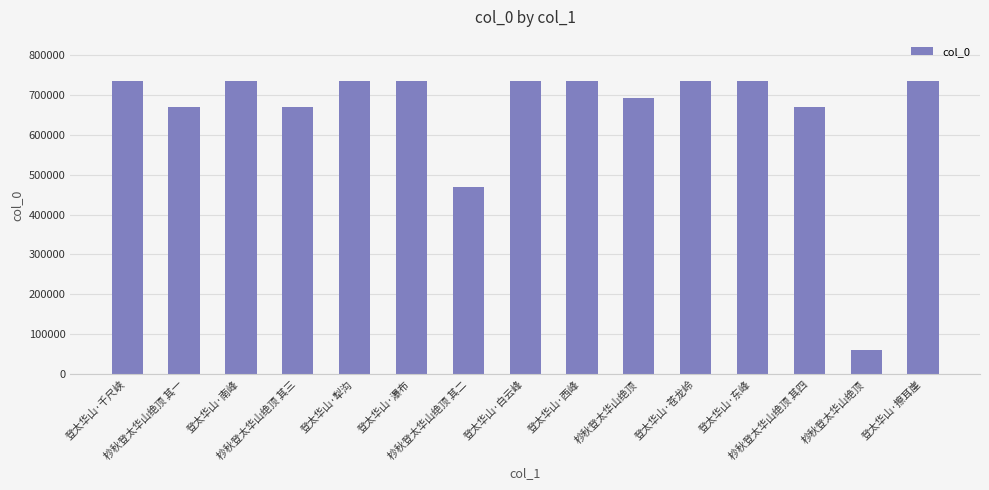

Does the chart contain any negative values?

No